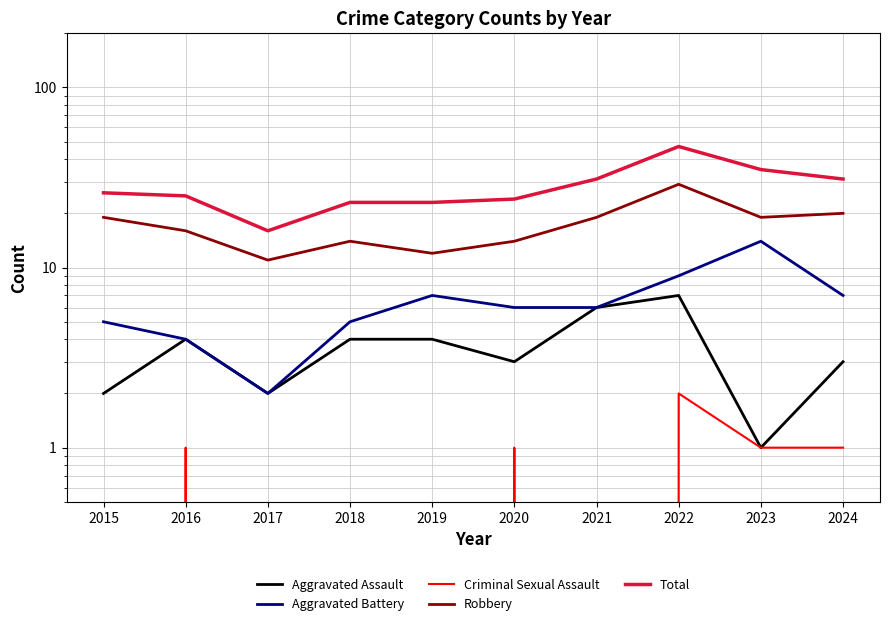

Count the number of categories in the chart.

10